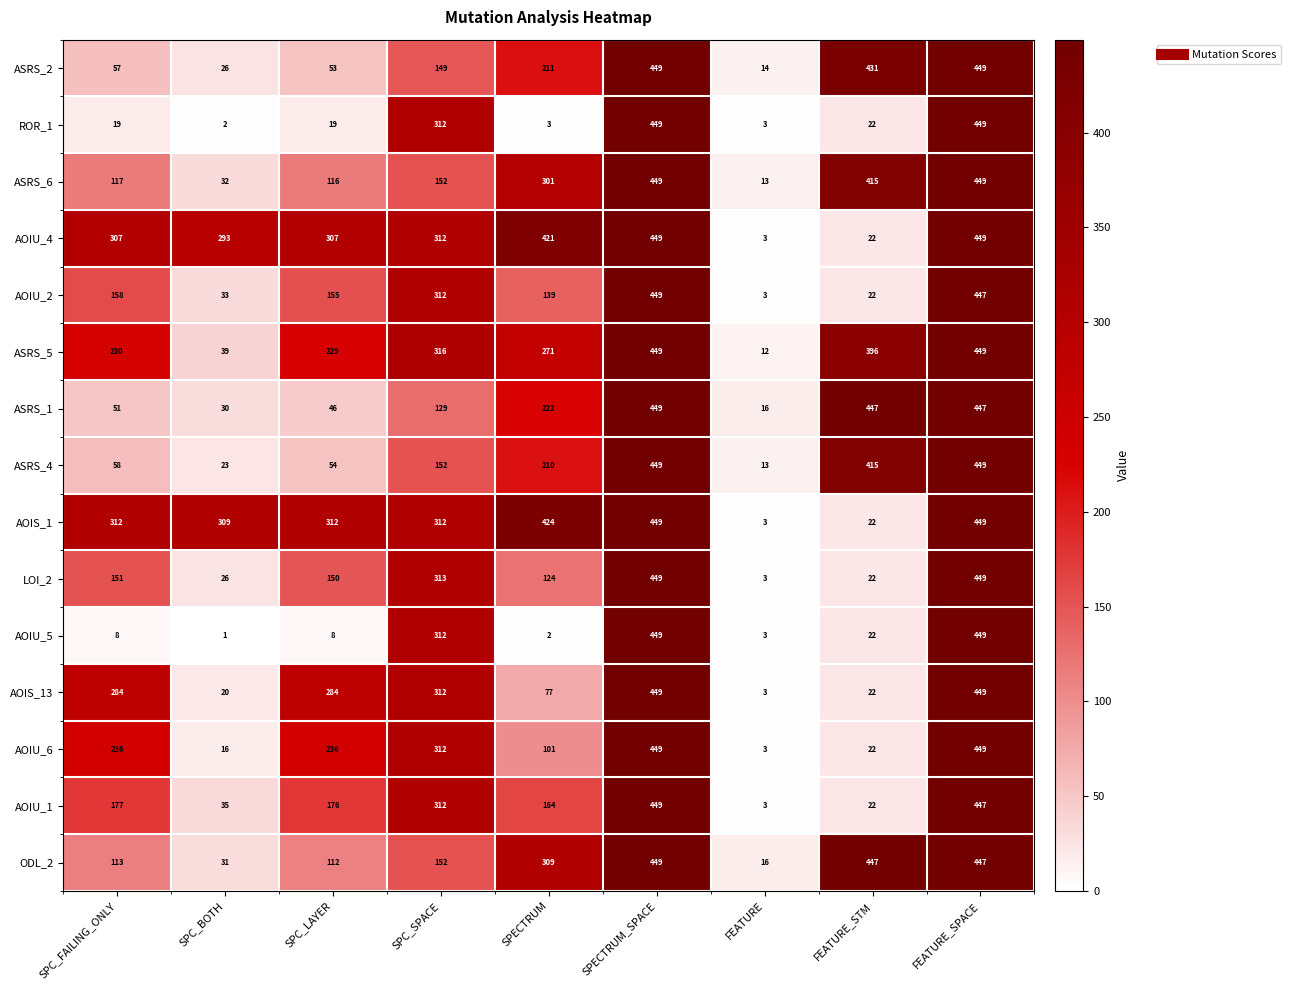

What is the minimum value shown in the chart?

1